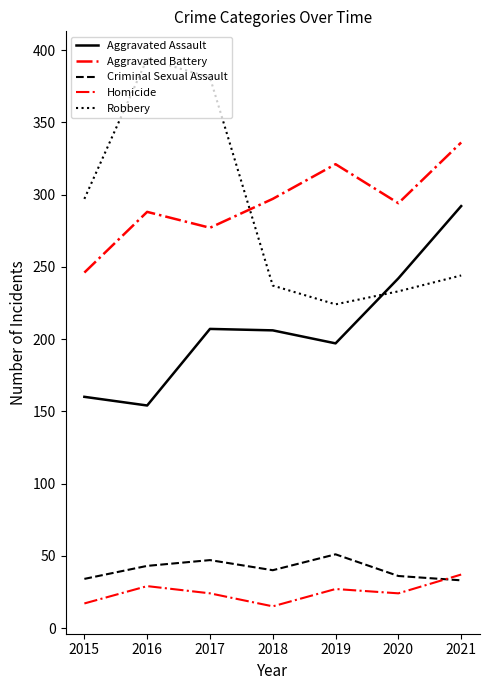

Is this an area chart (filled region under the line)?

No